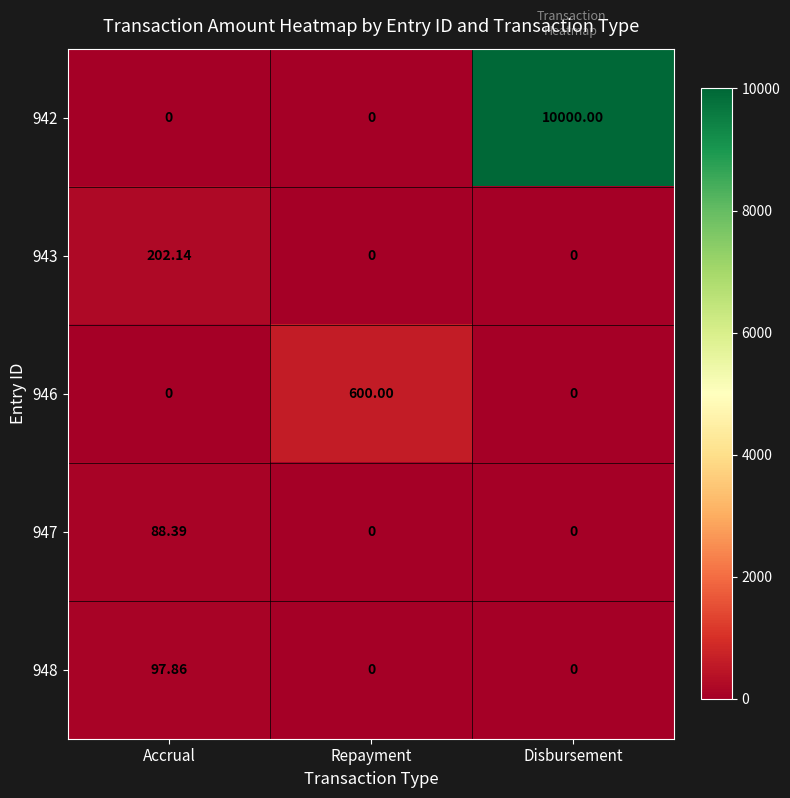

At how many categories does at least one series exceed 2959?

1